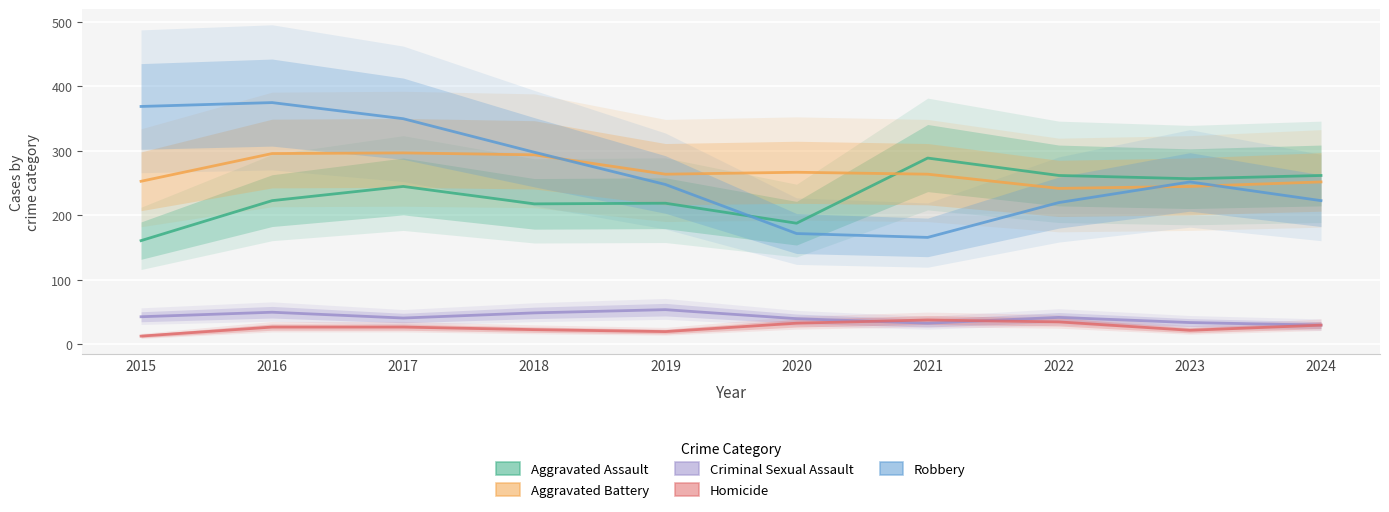

True or false: Aggravated Assault has more than 2 interior local peaks.

True